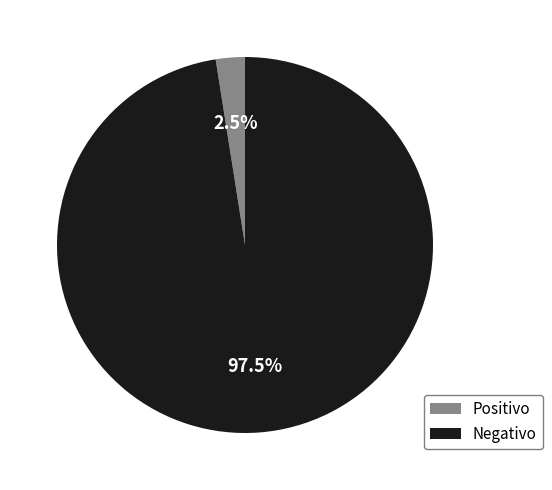

How many slices are in this pie chart?

2